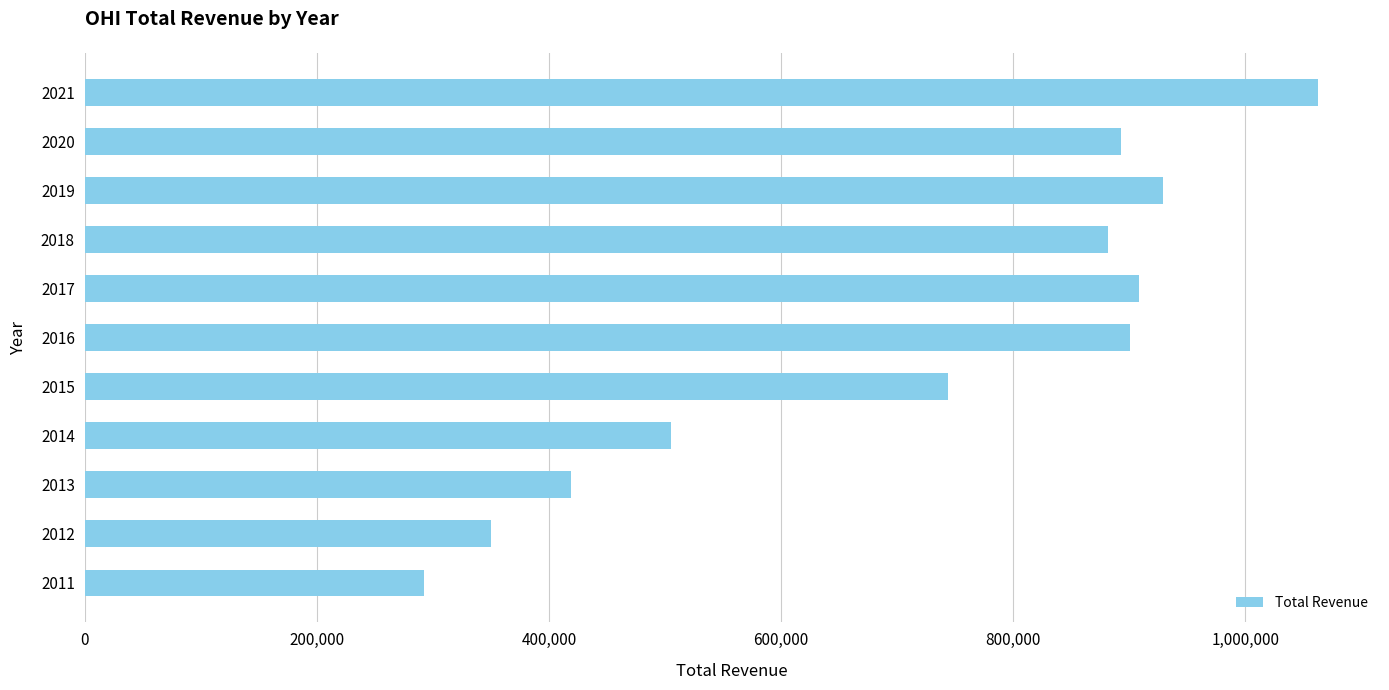

Is it true that the value at 2020 is 343982?

False